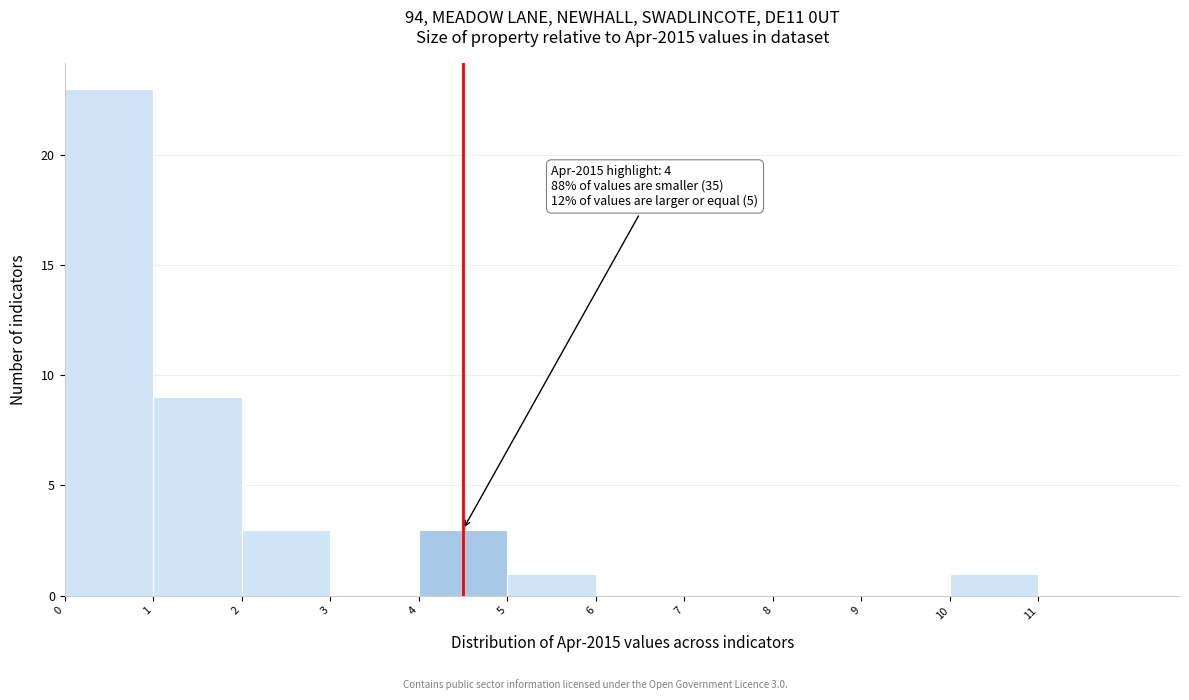

Which range on the x-axis has the tallest bar?

0 to 1